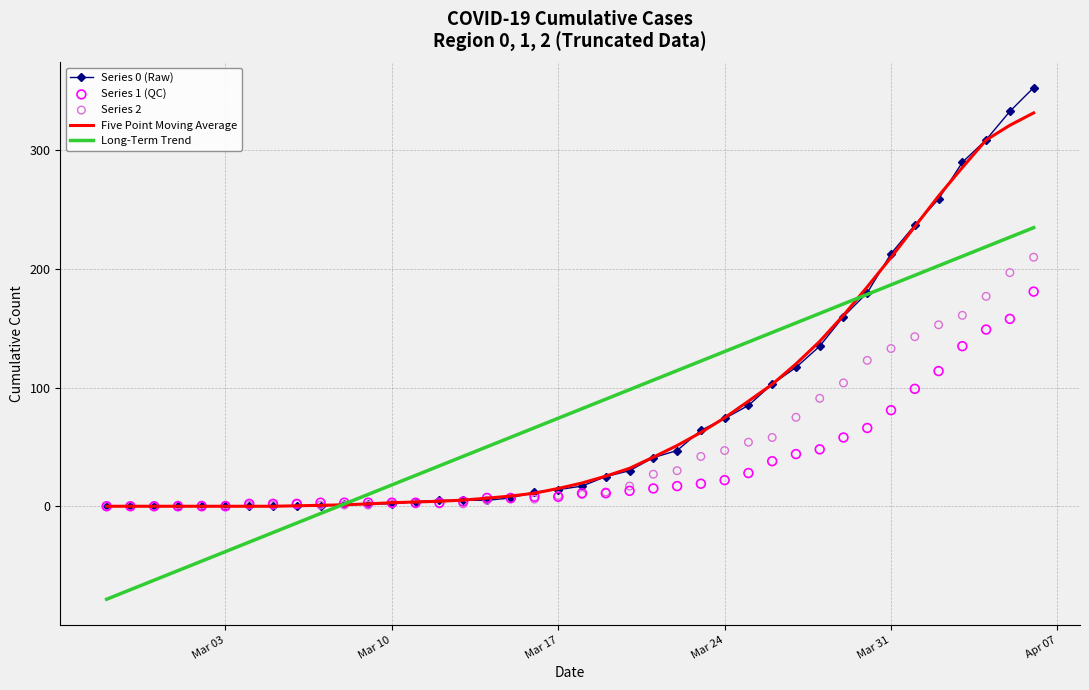

Is the value of Long-Term Trend at 29 greater than the value of Series 2 at Mar 24?

Yes